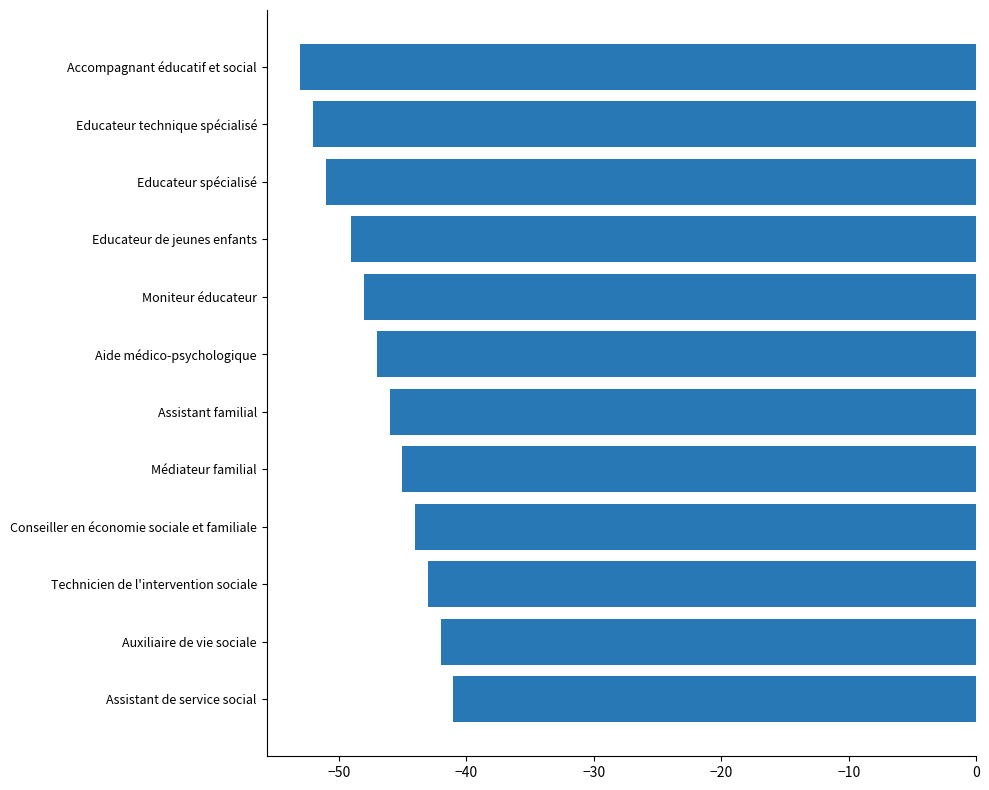

Rank the categories by value from highest to lowest.

Assistant de service social, Auxiliaire de vie sociale, Technicien de l'intervention sociale, Conseiller en économie sociale et familiale, Médiateur familial, Assistant familial, Aide médico-psychologique, Moniteur éducateur, Educateur de jeunes enfants, Educateur spécialisé, Educateur technique spécialisé, Accompagnant éducatif et social